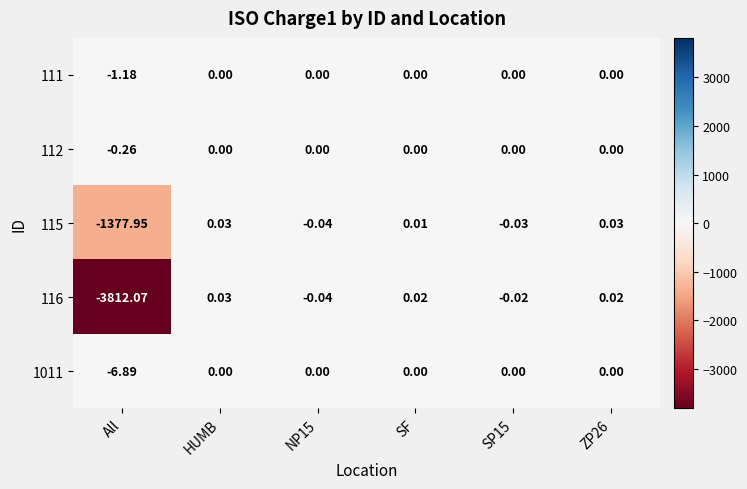

Is the value of 116 at SP15 greater than the value of 1011 at SF?

No